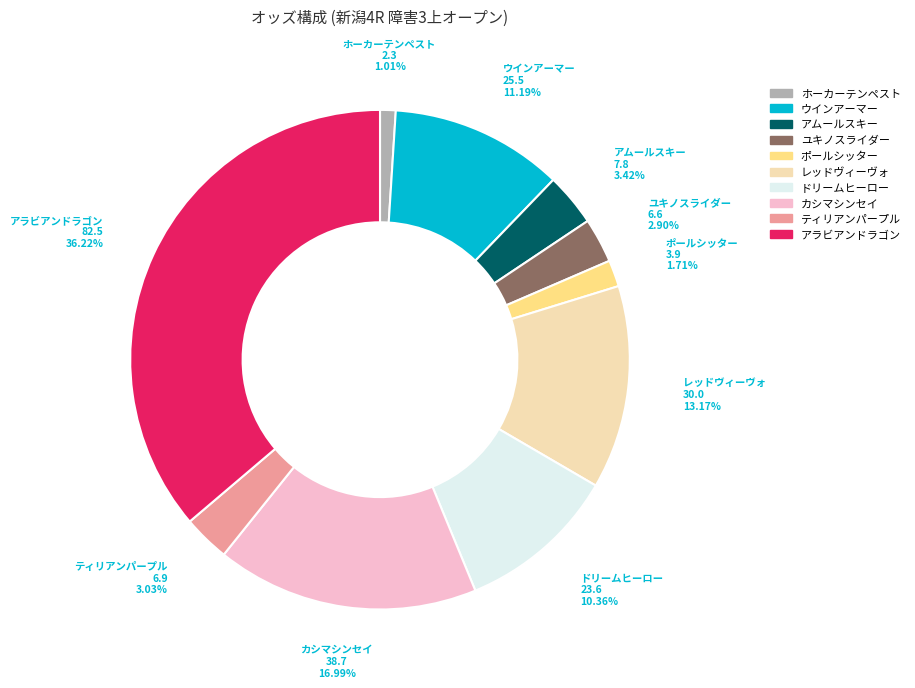

Does any single category account for the majority?

No